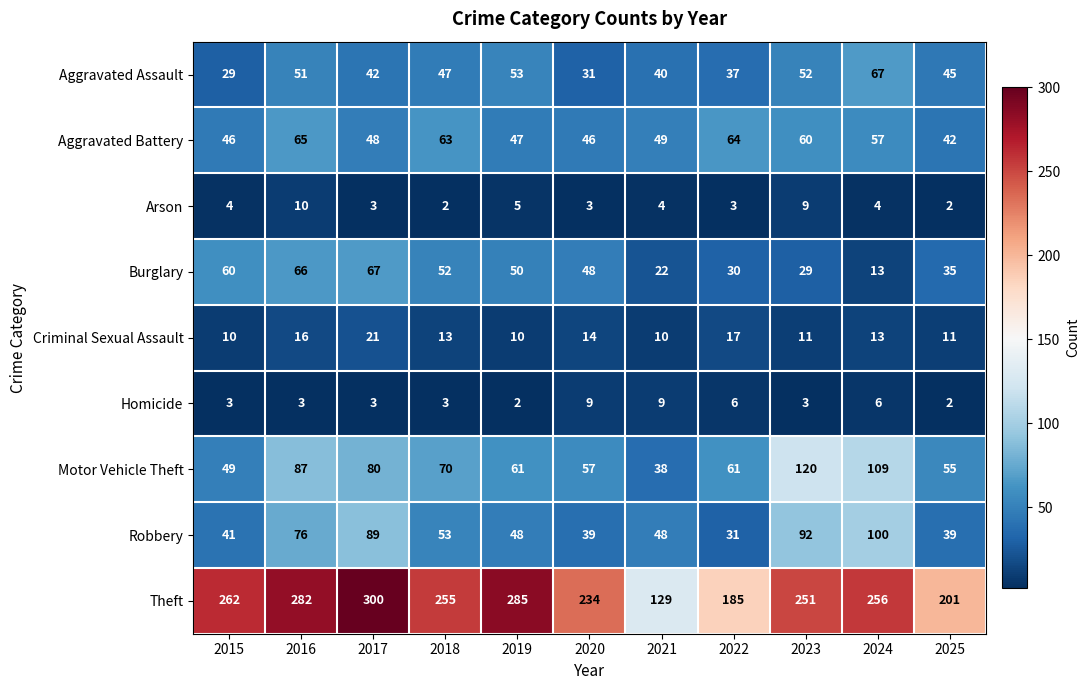

What is the smallest value displayed?

2